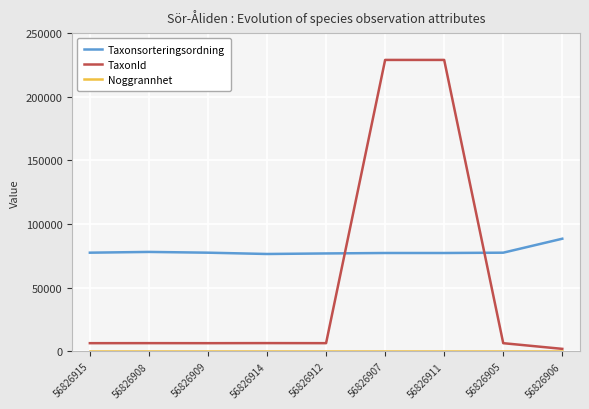

At how many categories does at least one series exceed 201370?

2